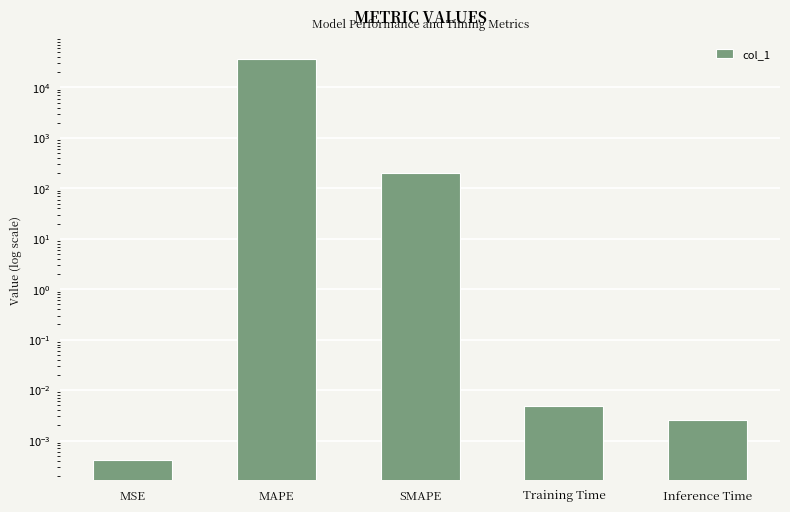

Reading right to left, what are all the values shown in this chart?

Inference Time=0.0	Training Time=0.0	SMAPE=200.0	MAPE=36189.1	MSE=0.0